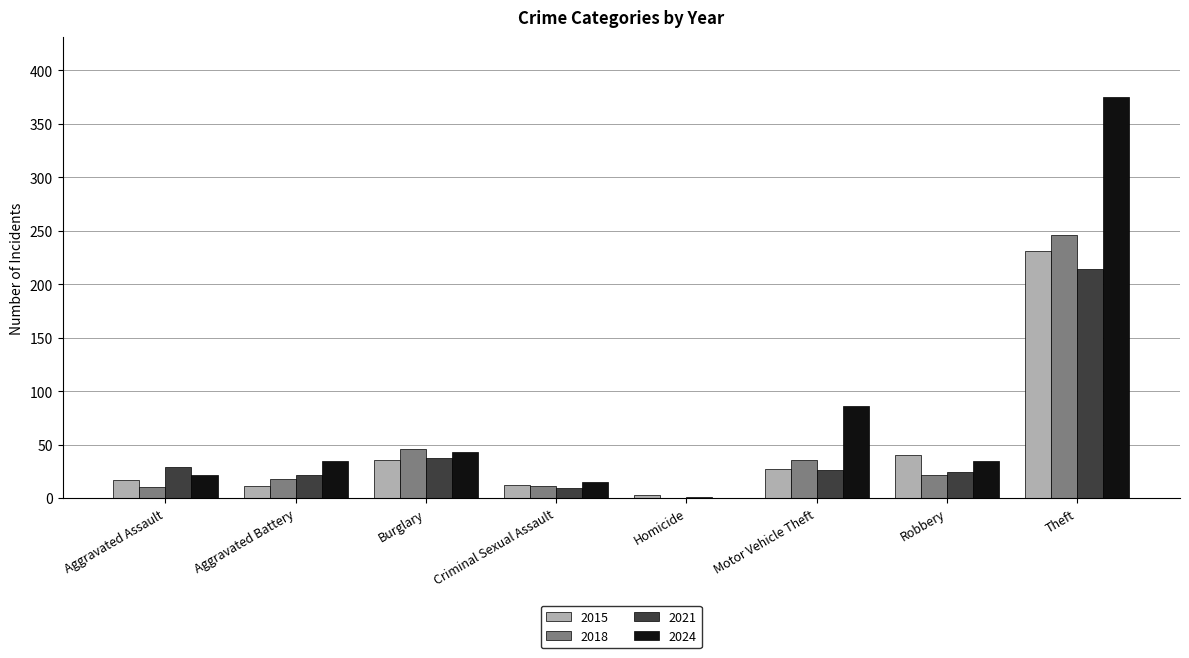

Count the number of data series in this chart.

4